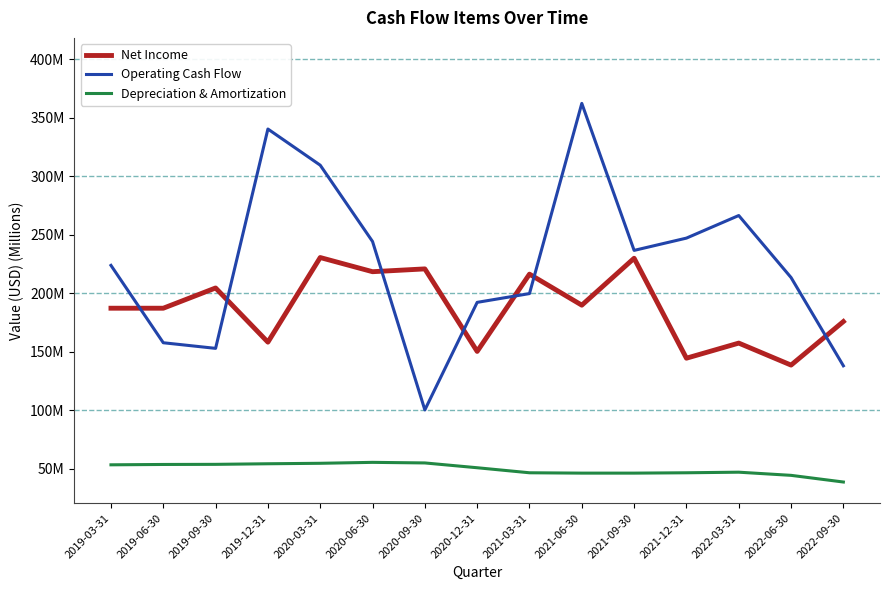

After their last crossing, which series has the higher values: Operating Cash Flow or Net Income?

Net Income